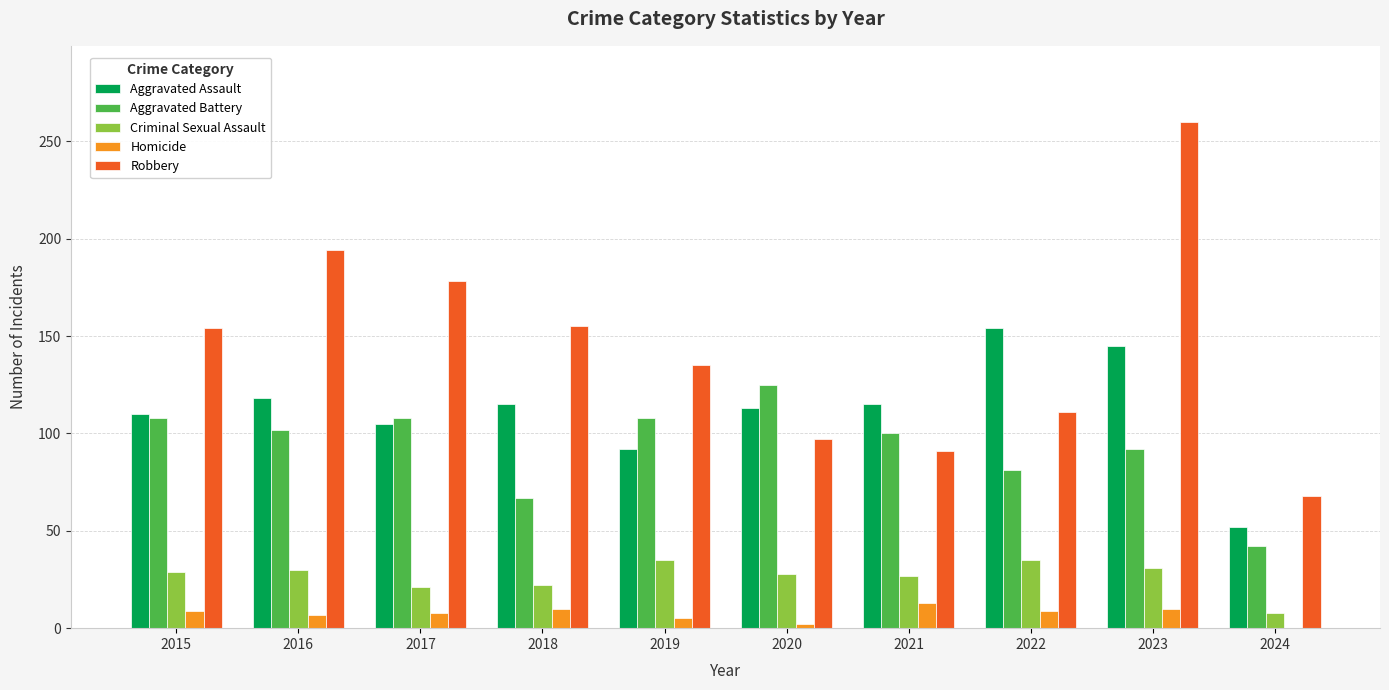

What are all the series names shown in the legend?

Aggravated Assault, Aggravated Battery, Criminal Sexual Assault, Homicide, Robbery